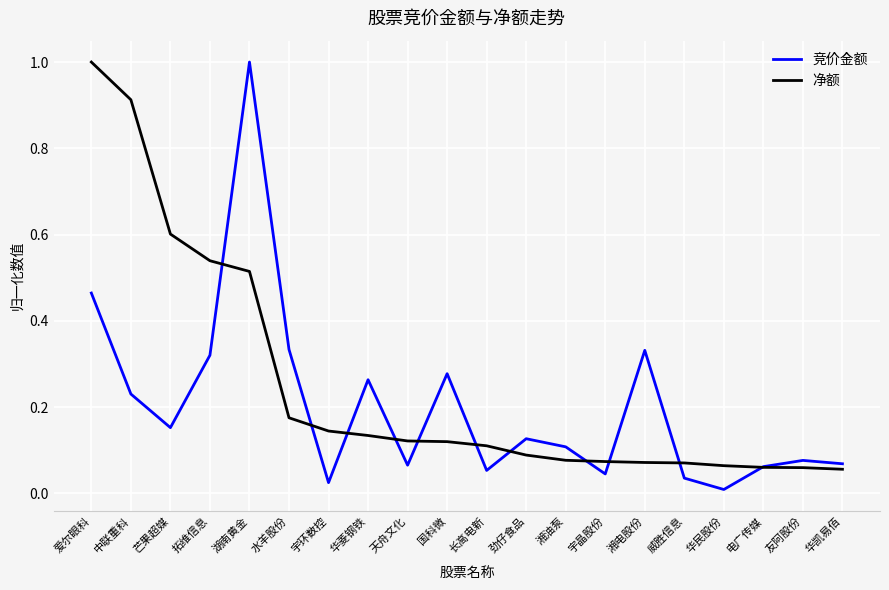

What position from the left is 拓维信息?

4